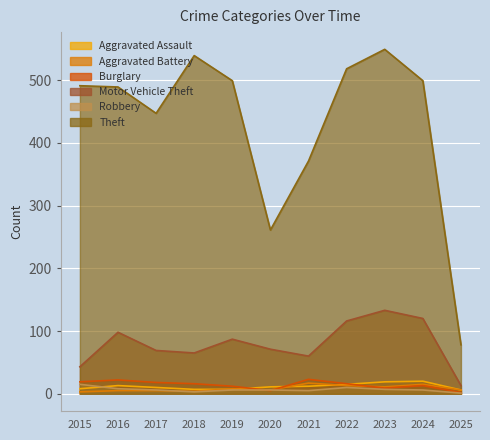

What is the minimum value shown in the chart?

1